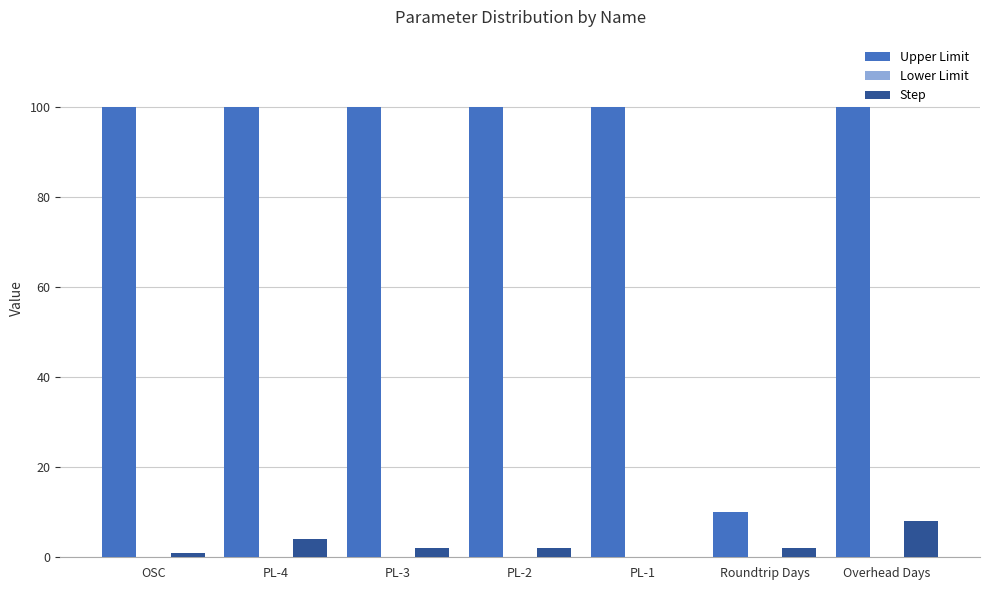

Are the bars horizontal?

No